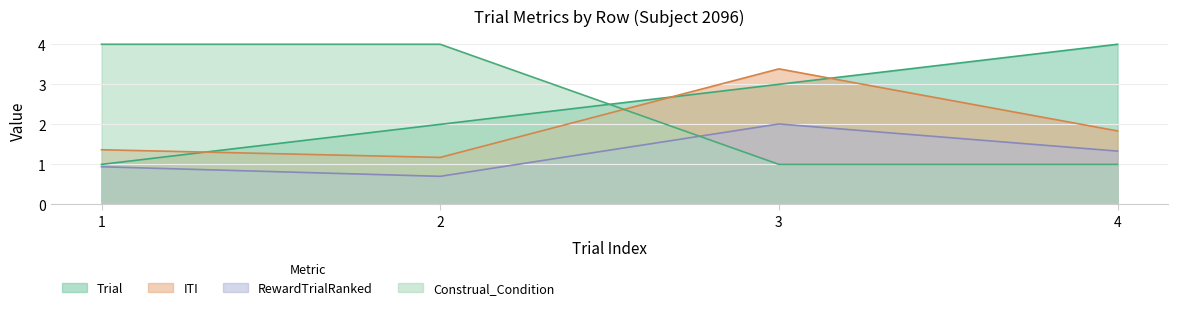

Does the chart display data point markers on the line(s)?

No